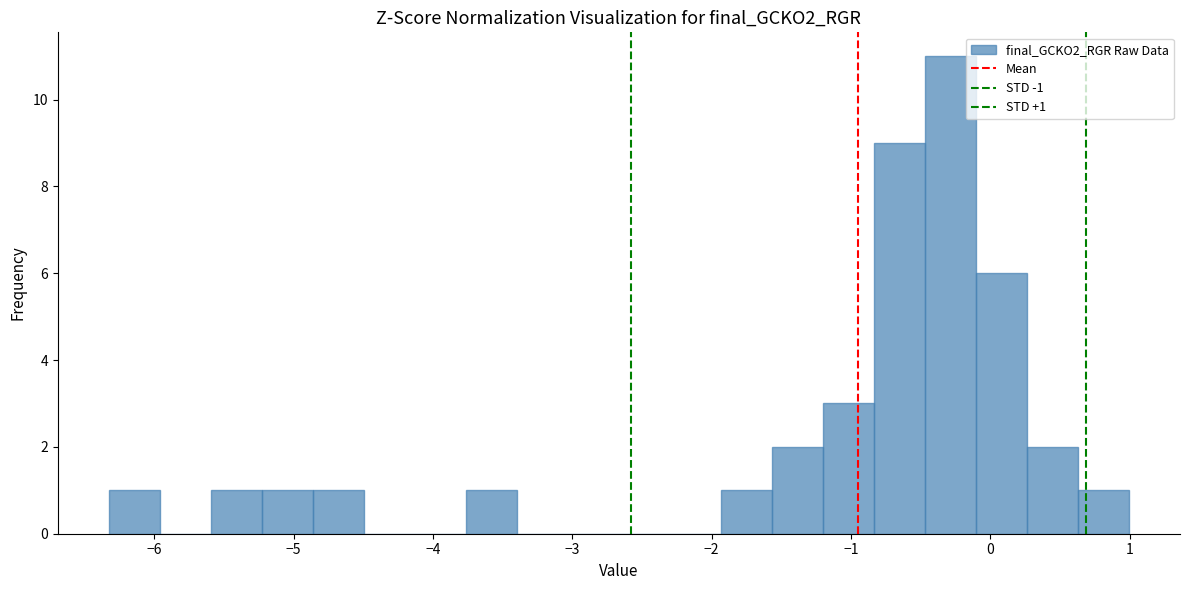

Around what value on the x-axis is the tallest bar? Give the approximate position of its centre, as read against the axis.

-0.3